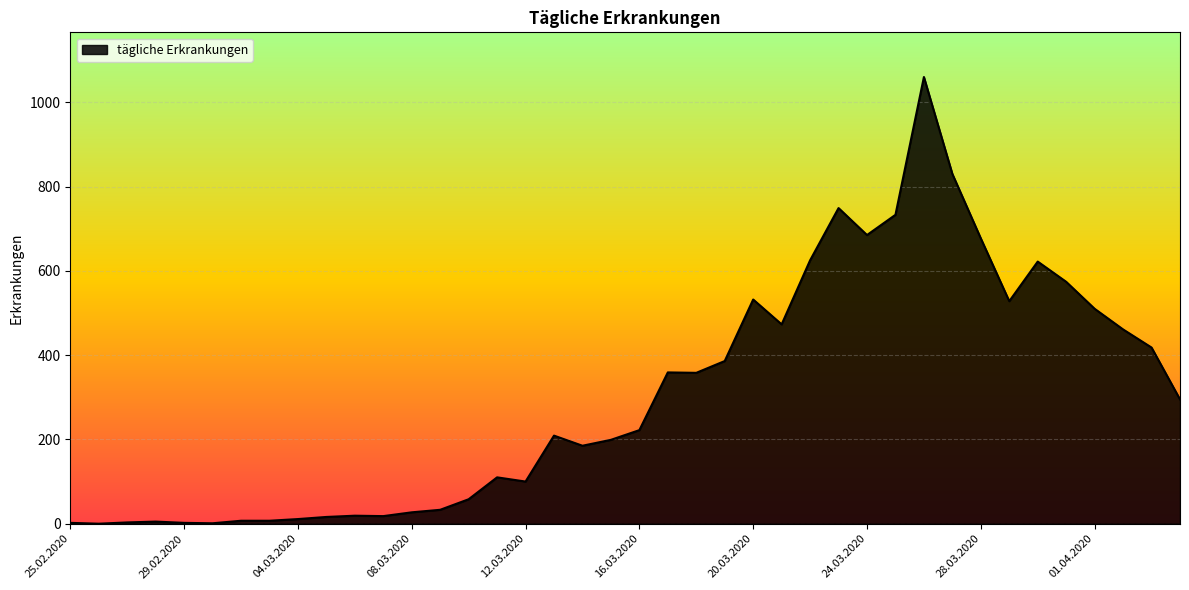

What is the average value?

303